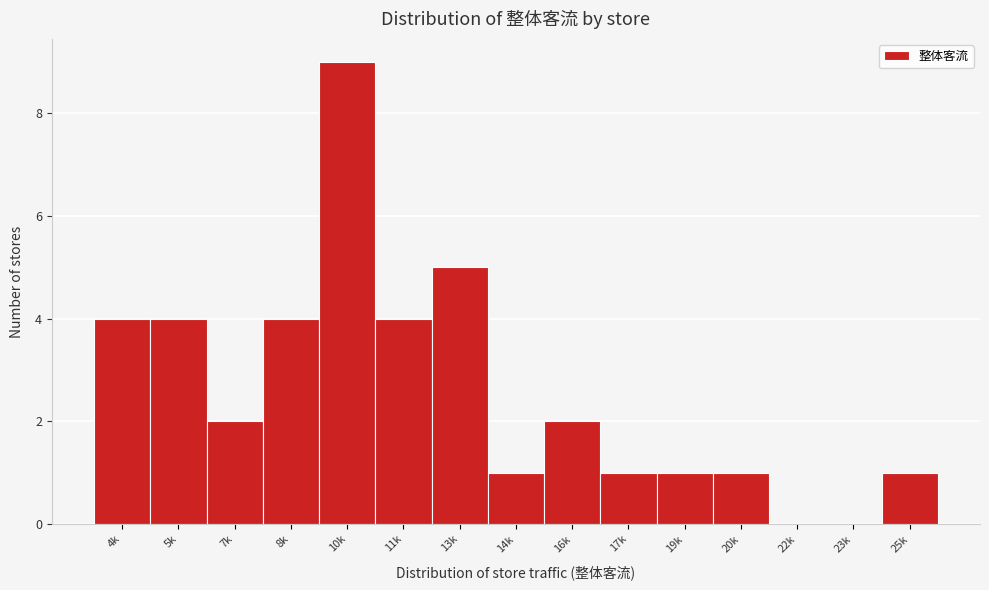

Reading right to left, list all the values displayed in this chart.

25k=1	23k=0	22k=0	20k=1	19k=1	17k=1	16k=2	14k=1	13k=5	11k=4	10k=9	8k=4	7k=2	5k=4	4k=4